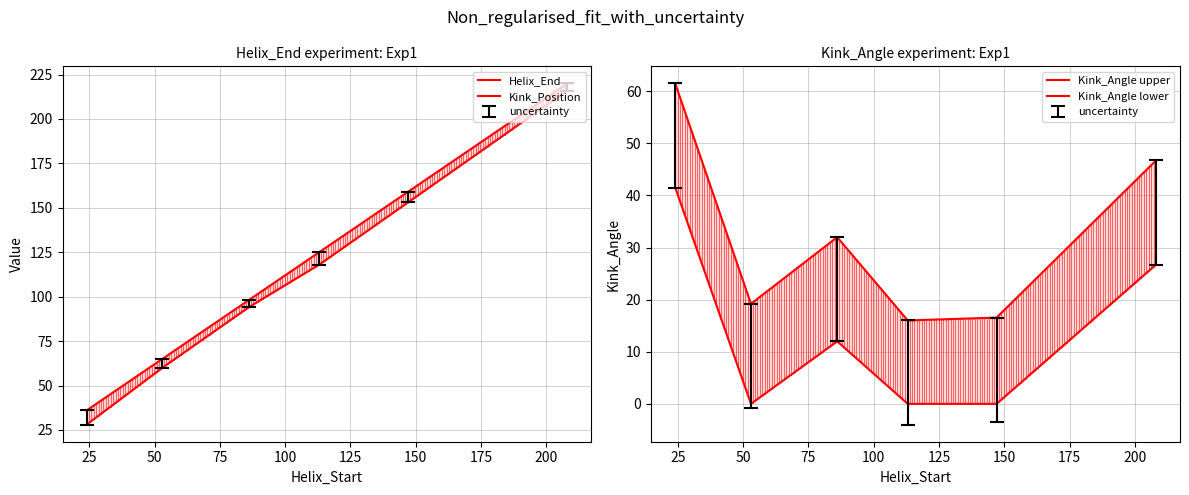

Reading right to left, what are all the values shown in this chart?

Helix_End: 220.0	159.0	125.0	98.0	65.0	36.0
Kink_Position: 216.0	153.0	118.0	94.0	60.0	28.0
Kink_Angle: 26.7	-3.4	-4.0	12.0	-0.8	41.5